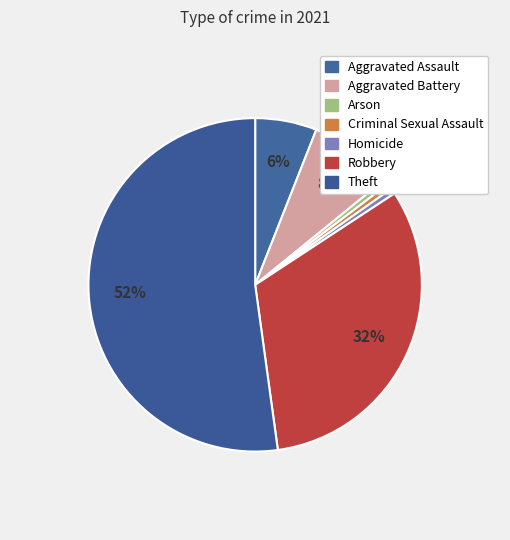

How many slices are in this pie chart?

7